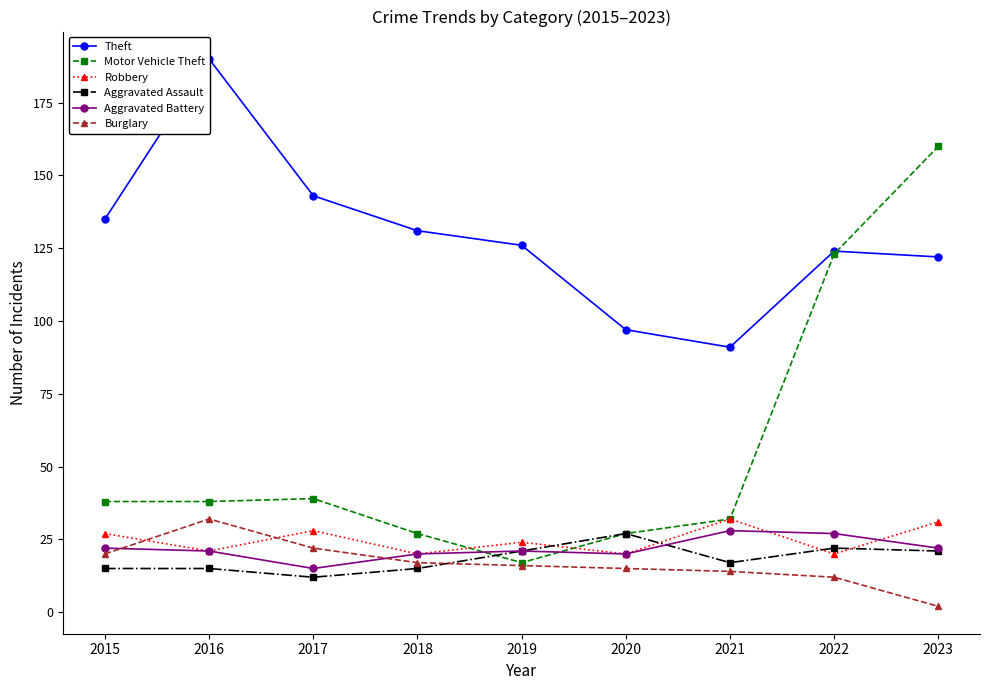

True or false: Burglary has a value of 2 at 2023.

True